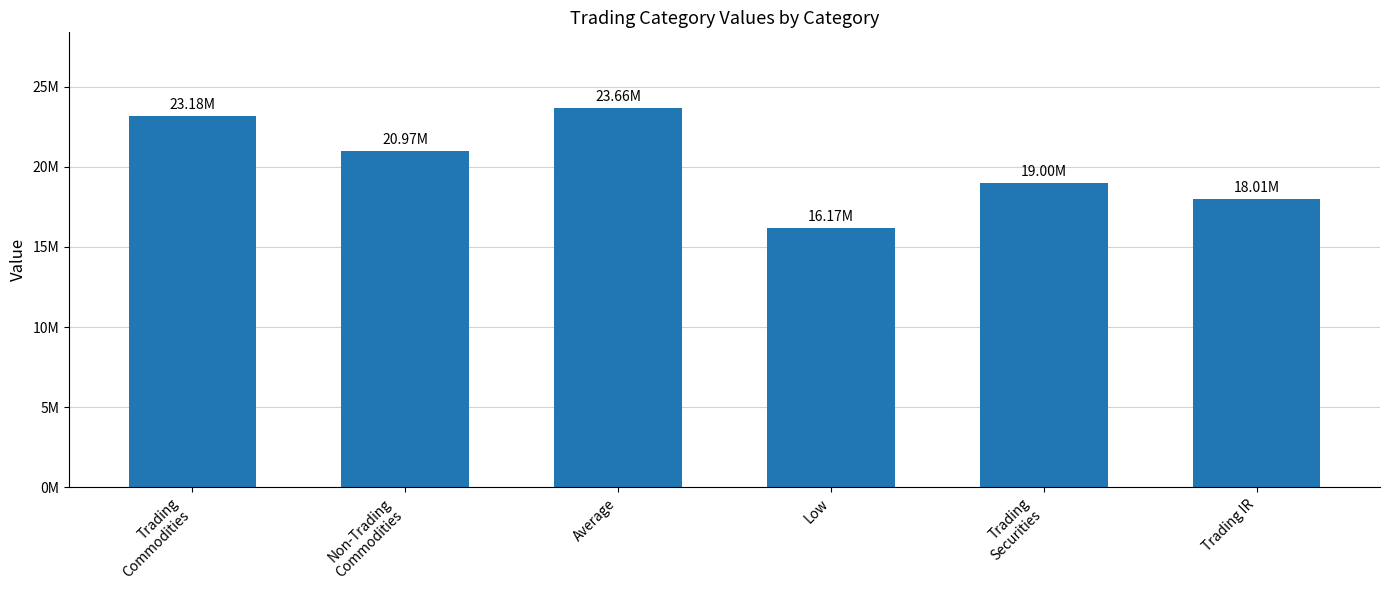

True or false: the data shows 5392094.7 at Trading
Securities.

False